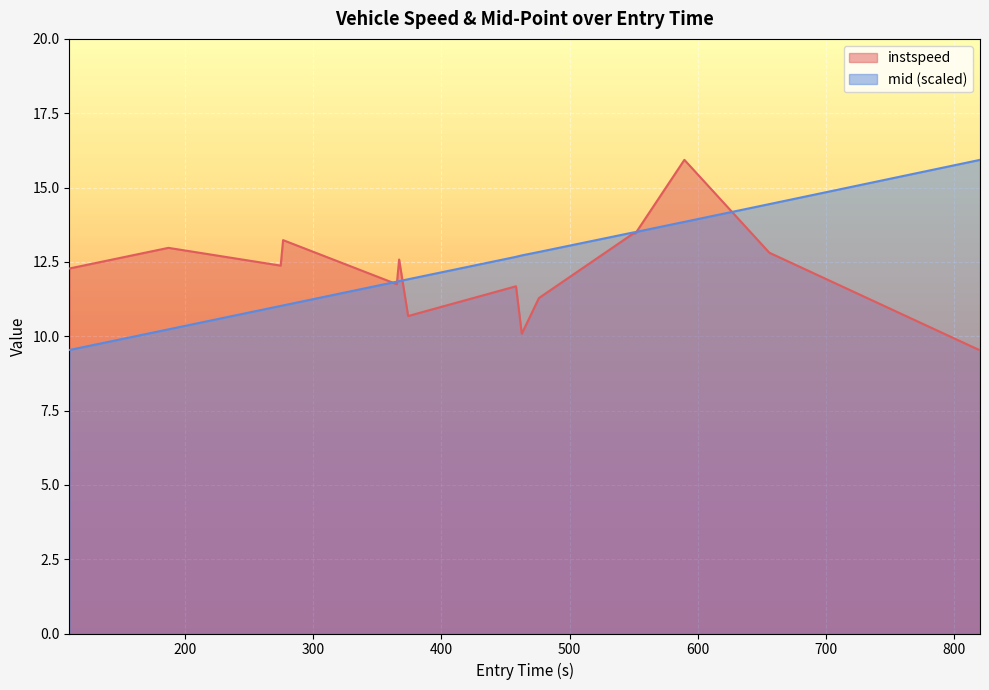

What is the minimum value shown in the chart?

9.5